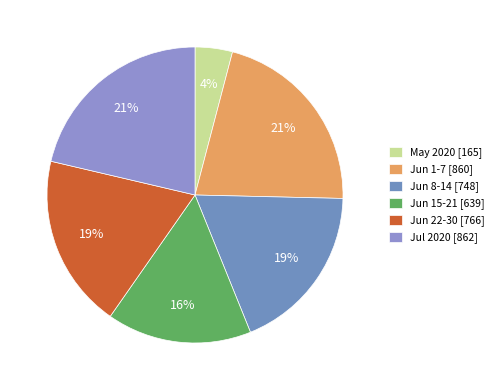

How many segments does this pie chart have?

6